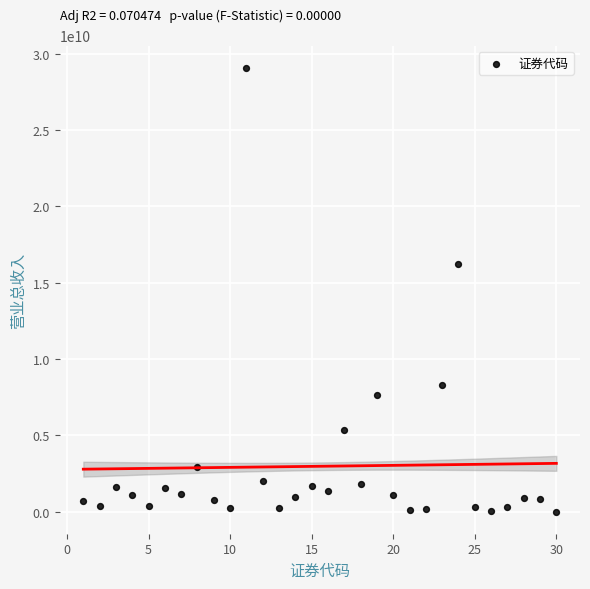

What is the range of X values (max minus min)?

29.0